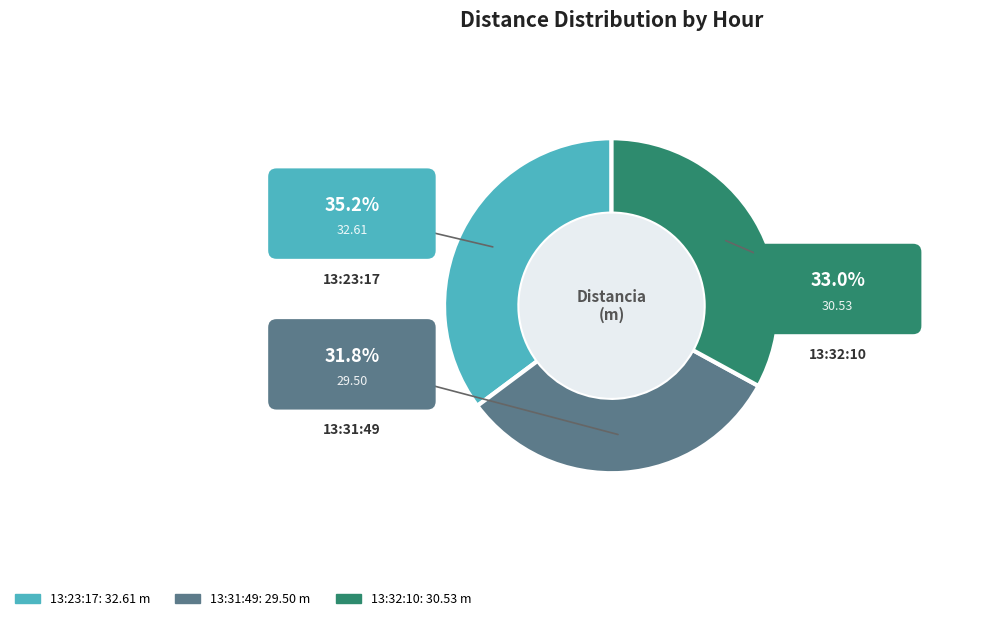

What portion of the pie excludes 13:23:17?

64.8%